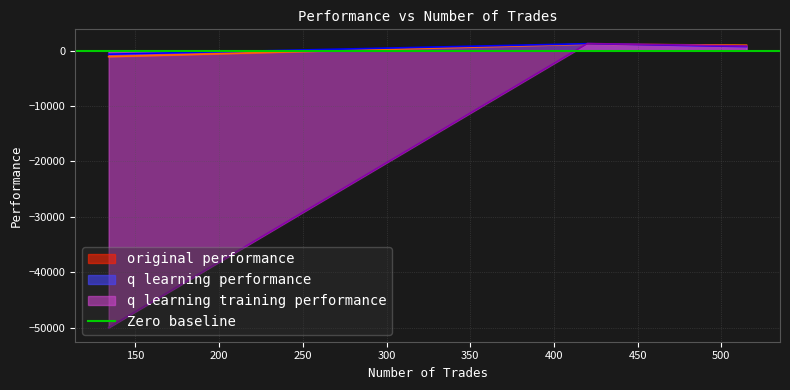

At how many categories does at least one series exceed -20542?

3